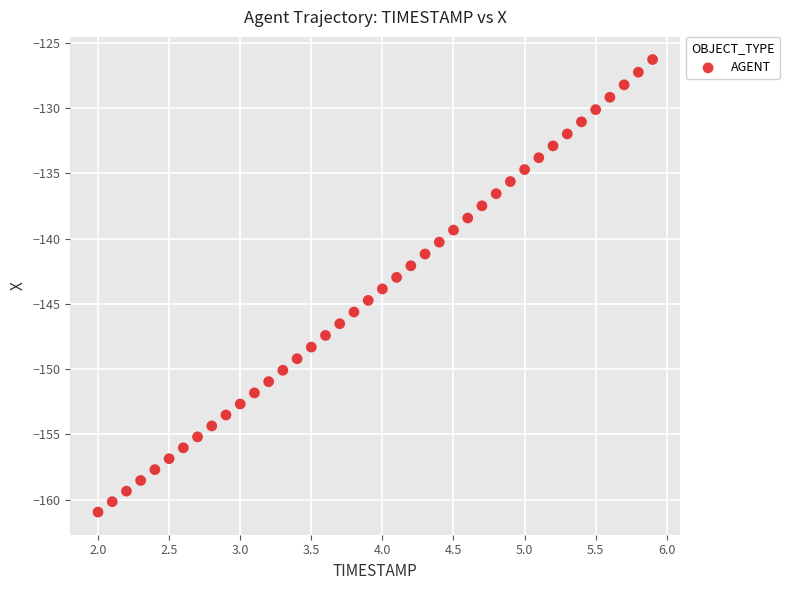

What is the range of X values (max minus min)?

3.9